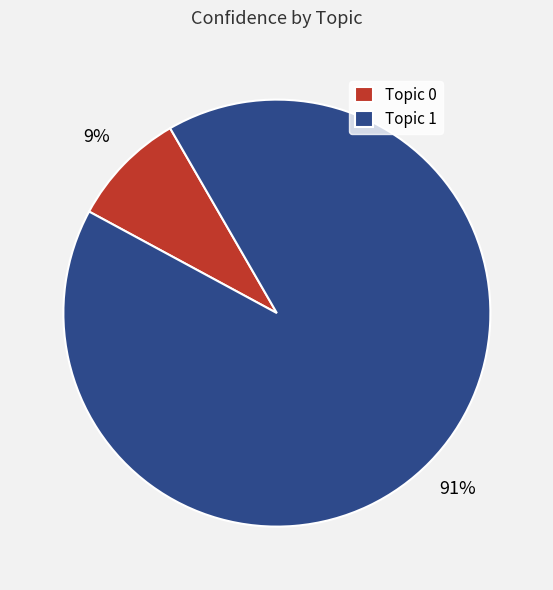

Count the number of slices in the pie.

2